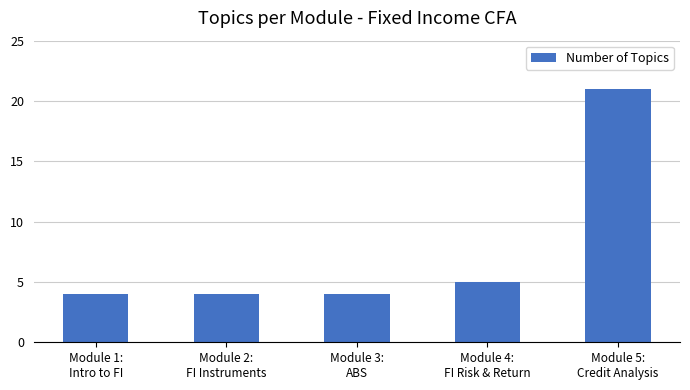

What is the smallest value displayed?

4